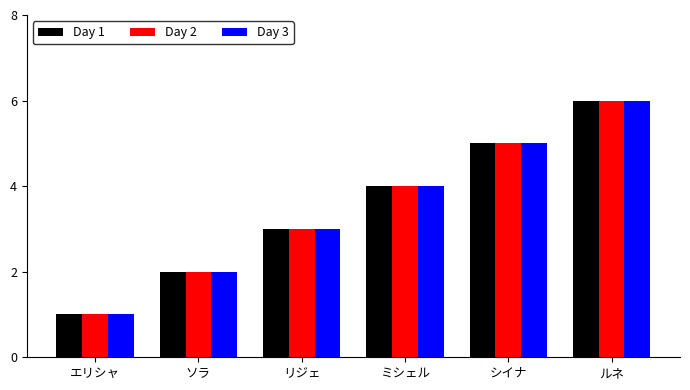

Count the number of data series in this chart.

3